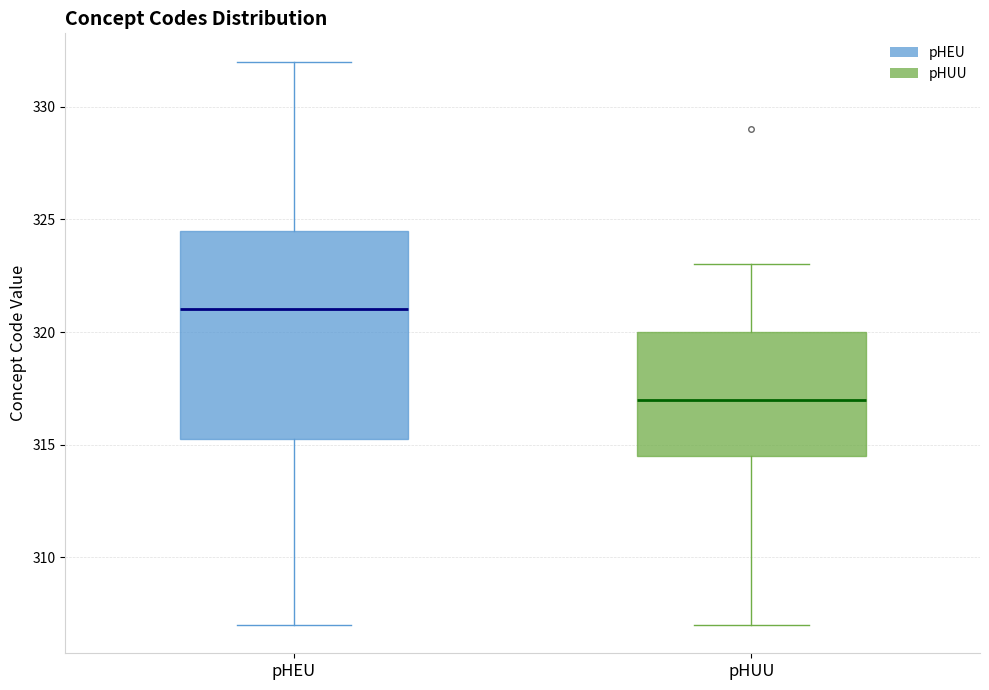

Where is the upper edge of the box for pHUU on the y-axis? The values are not printed on the chart, so give them approximately, as read against the axis.

320.0